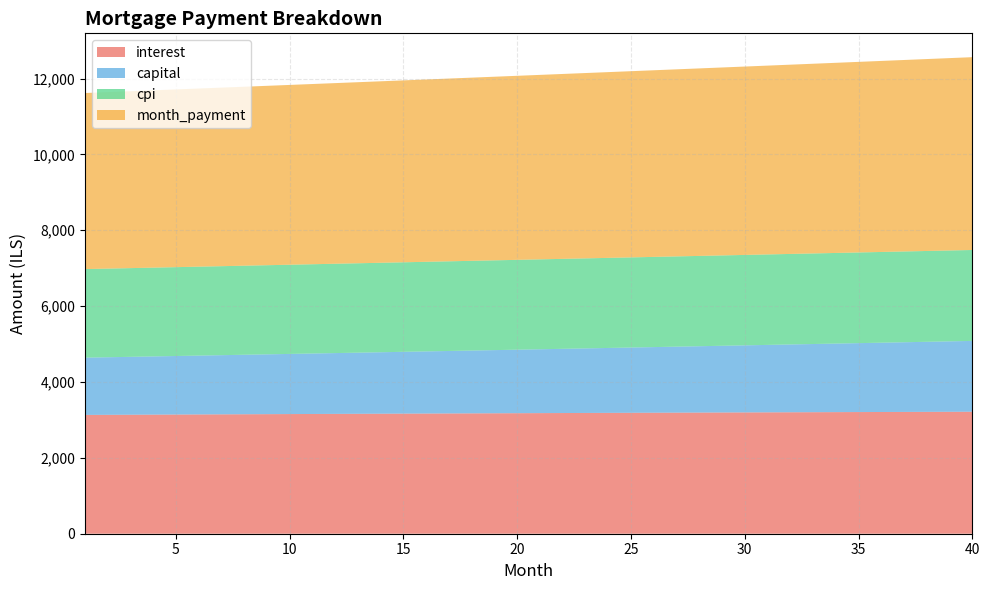

Reading left to right, list all the values displayed in this chart.

interest: 3132.3	3134.9	3137.4	3140.0	3142.5	3145.0	3147.5	3149.9	3152.4	3154.8	3157.2	3159.6	3161.9	3164.2	3166.5	3168.8	3171.1	3173.3	3175.5	3177.7	3179.9	3182.1	3184.2	3186.3	3188.3	3190.4	3192.4	3194.4	3196.4	3198.3	3200.3	3202.2	3204.0	3205.9	3207.7	3209.5	3211.3	3213.0	3214.7	3216.4
capital: 1509.7	1517.9	1526.2	1534.6	1543.0	1551.4	1559.9	1568.4	1577.0	1585.6	1594.2	1603.0	1611.7	1620.5	1629.4	1638.3	1647.2	1656.2	1665.3	1674.4	1683.5	1692.8	1702.0	1711.3	1720.7	1730.1	1739.5	1749.0	1758.6	1768.2	1777.9	1787.6	1797.3	1807.2	1817.0	1827.0	1837.0	1847.0	1857.1	1867.3
cpi: 2335.3	2337.2	2339.1	2340.9	2342.8	2344.6	2346.5	2348.3	2350.1	2351.9	2353.6	2355.4	2357.1	2358.8	2360.6	2362.2	2363.9	2365.6	2367.2	2368.8	2370.4	2372.0	2373.5	2375.1	2376.6	2378.1	2379.6	2381.1	2382.5	2384.0	2385.4	2386.8	2388.2	2389.5	2390.8	2392.2	2393.5	2394.7	2396.0	2397.2
month_payment: 4642.0	4652.8	4663.6	4674.5	4685.4	4696.4	4707.3	4718.3	4729.3	4740.4	4751.4	4762.5	4773.6	4784.8	4795.9	4807.1	4818.3	4829.6	4840.8	4852.1	4863.5	4874.8	4886.2	4897.6	4909.0	4920.5	4931.9	4943.4	4955.0	4966.6	4978.1	4989.8	5001.4	5013.1	5024.8	5036.5	5048.2	5060.0	5071.8	5083.7